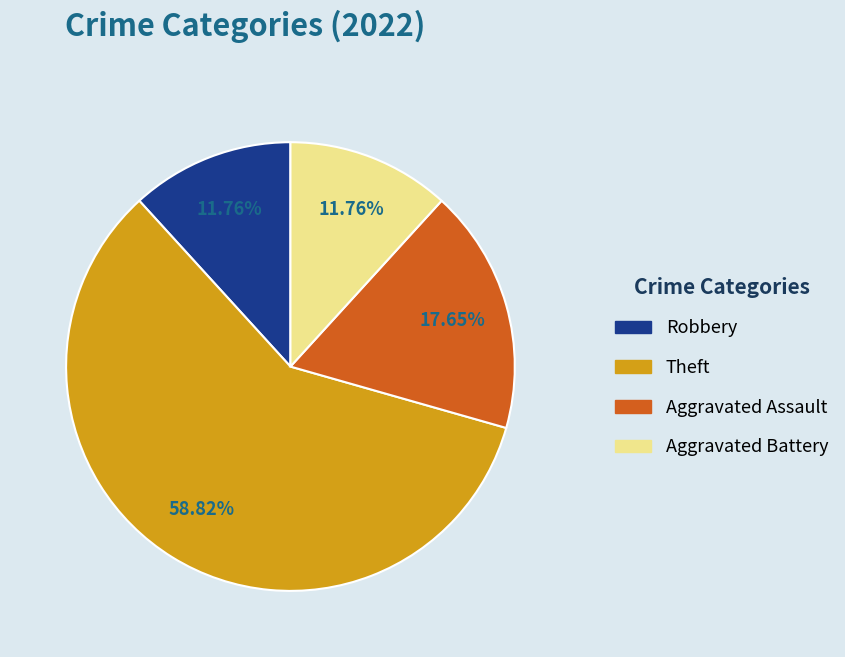

Count the number of slices in the pie.

4